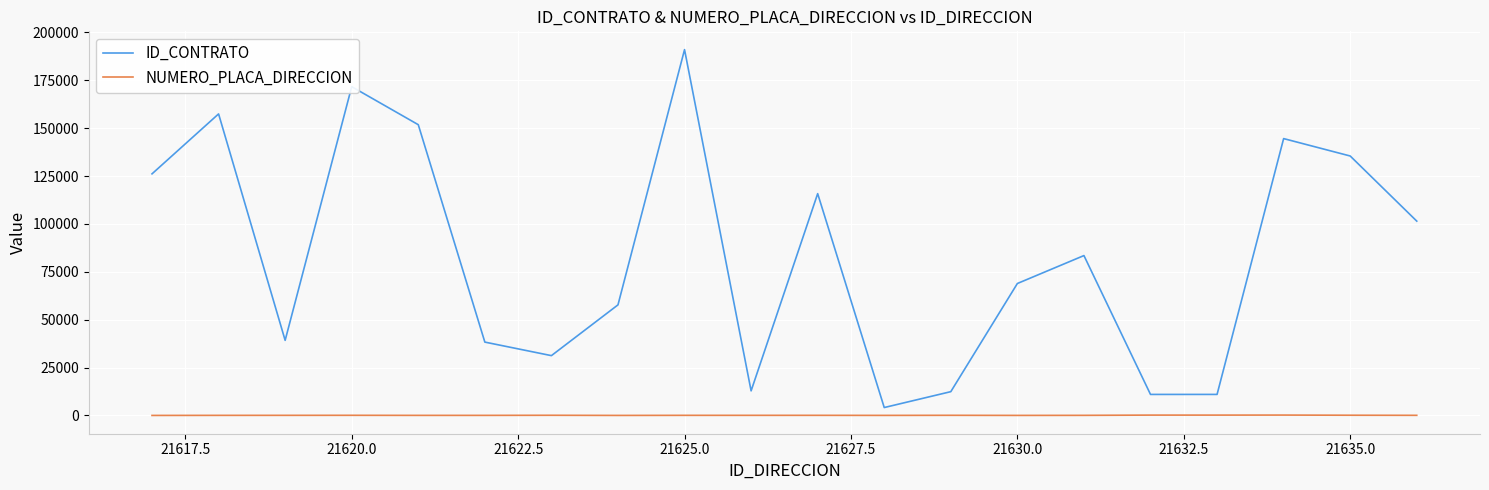

True or false: NUMERO_PLACA_DIRECCION and ID_CONTRATO cross at least once.

False